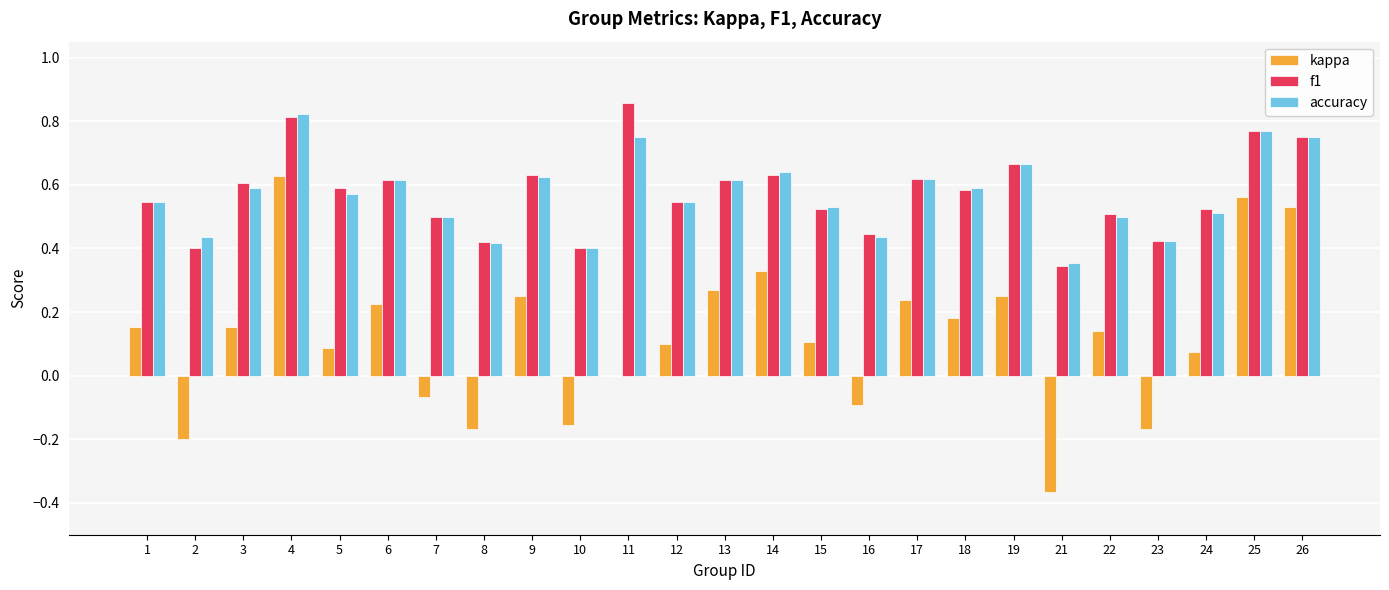

How many groups of bars are there?

25